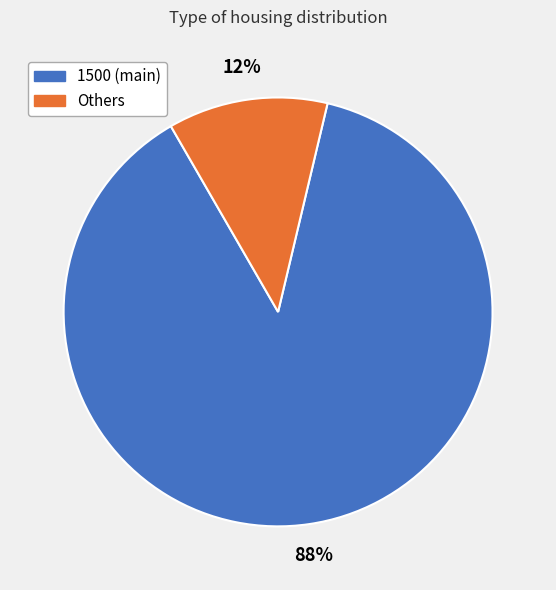

Count the number of slices in the pie.

2